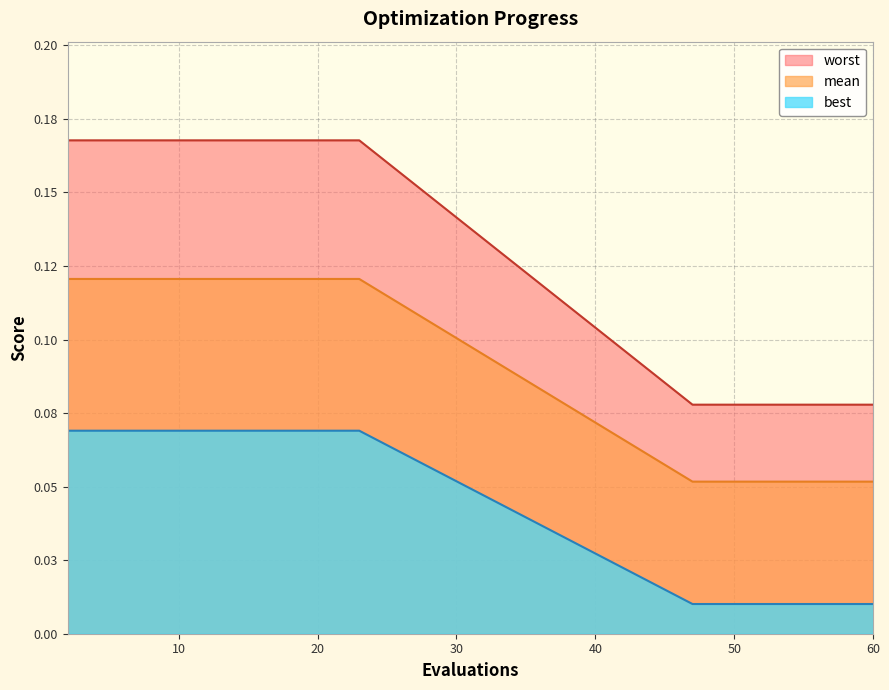

Which label corresponds to the largest value in the chart?

2